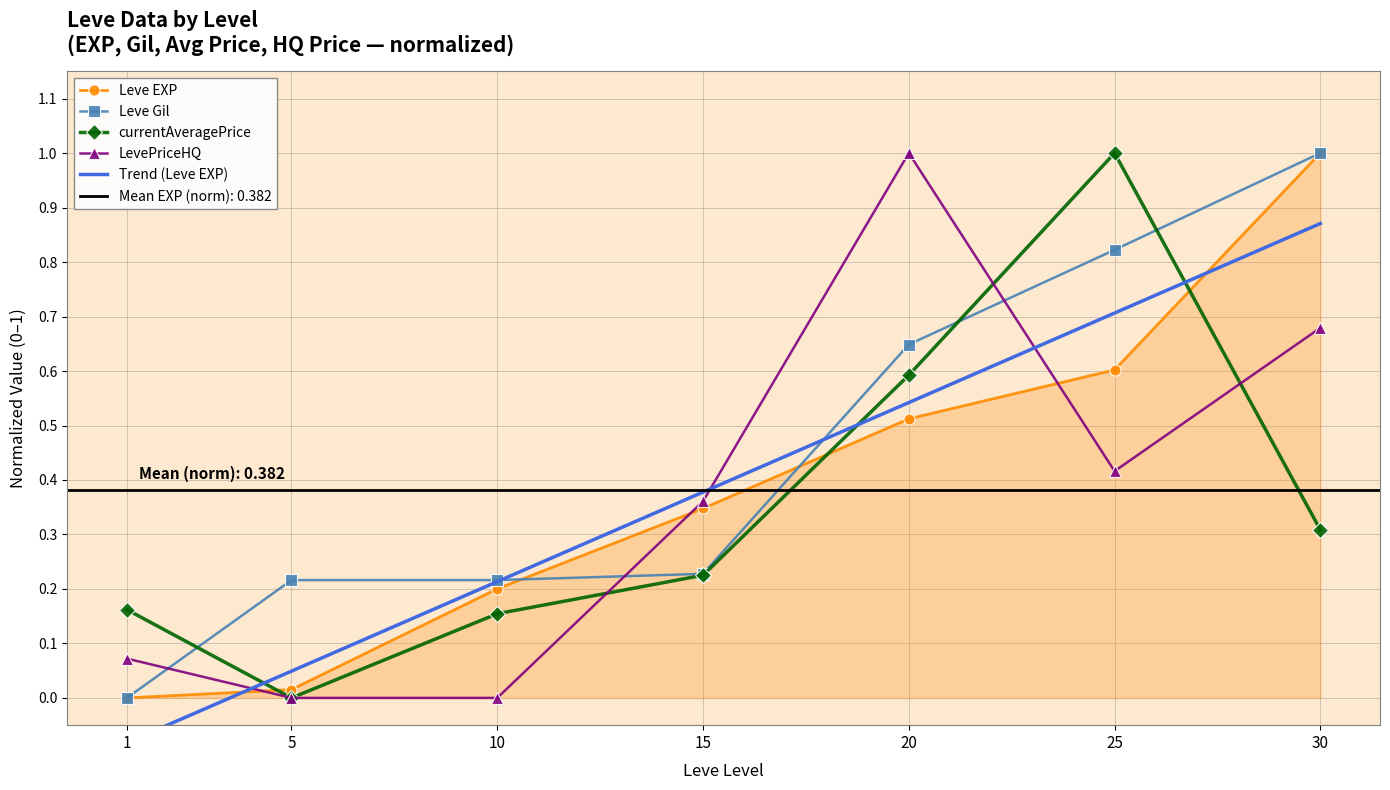

Between which two adjacent categories do currentAveragePrice and LevePriceHQ first intersect?

10 and 15